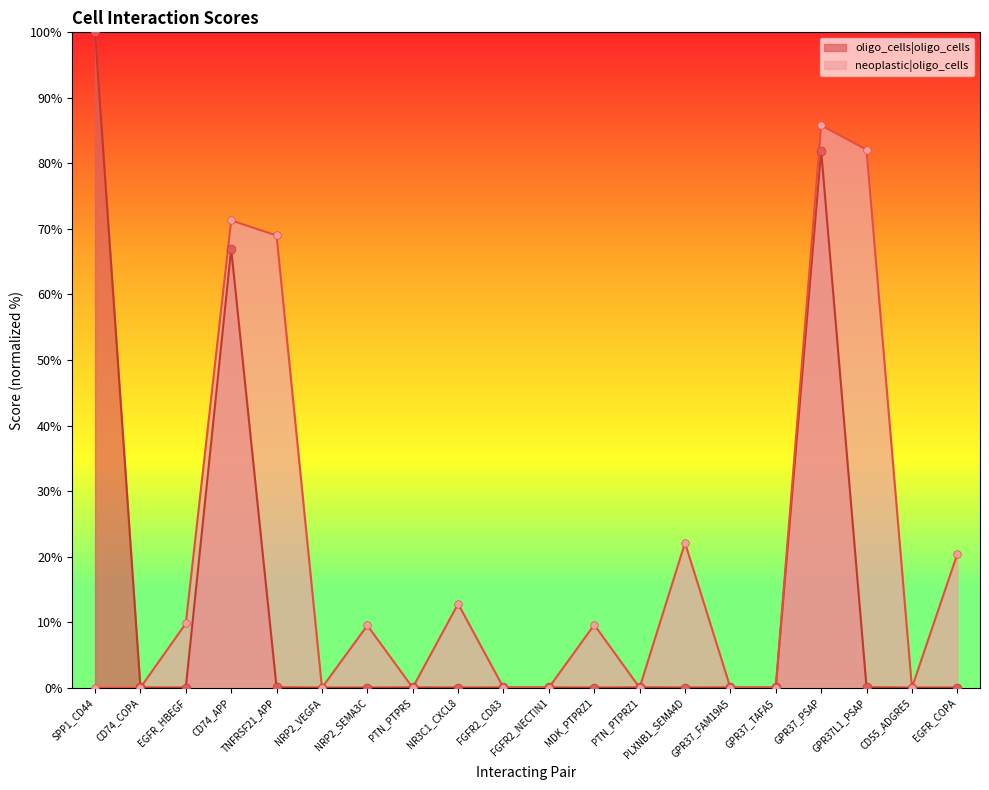

Which series contains the highest Y value?

oligo_cells|oligo_cells